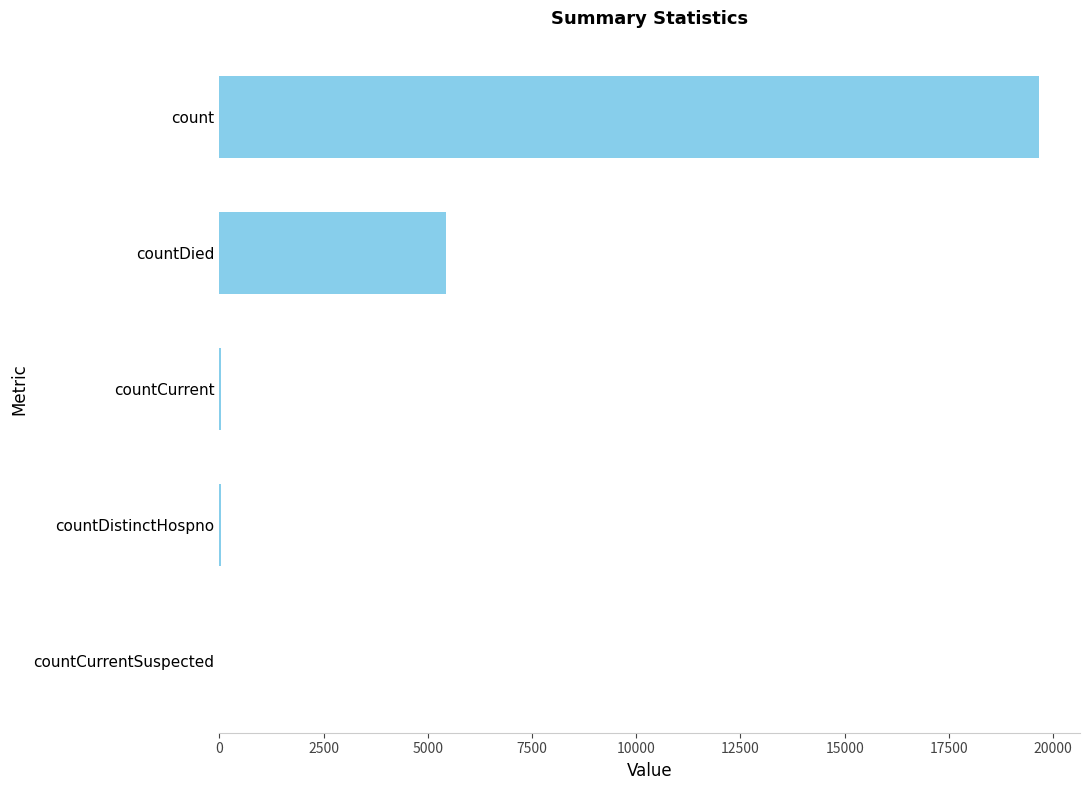

Where is the data nearest to the value 9831?

countDied